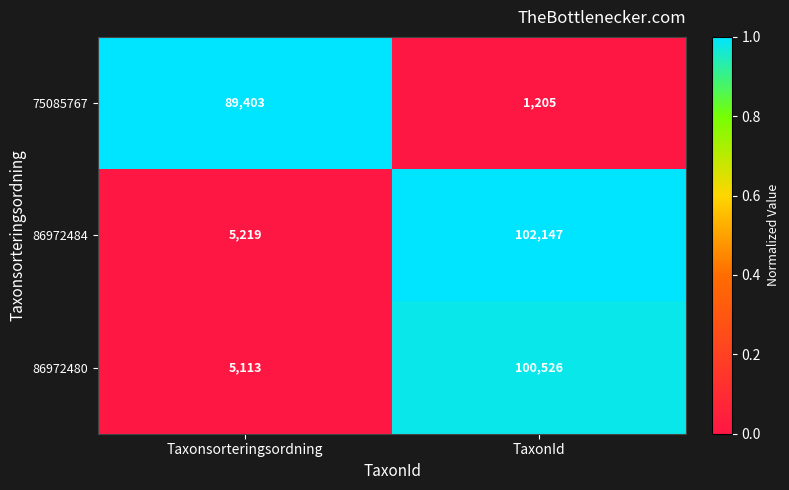

List the series in order of their peak value, highest first.

86972484, 86972480, 75085767